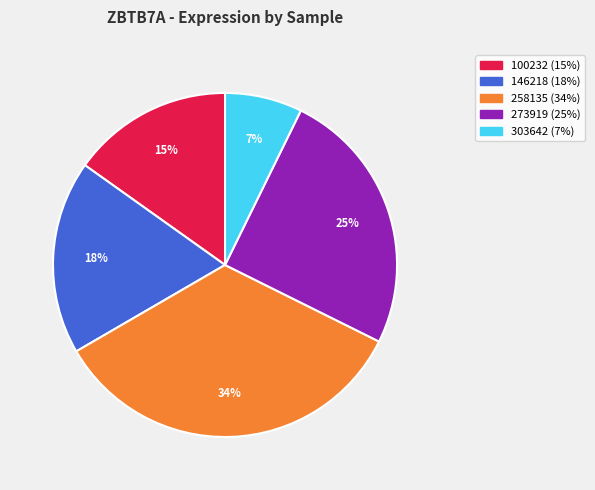

To the nearest percent, what is the average slice percentage?

20%